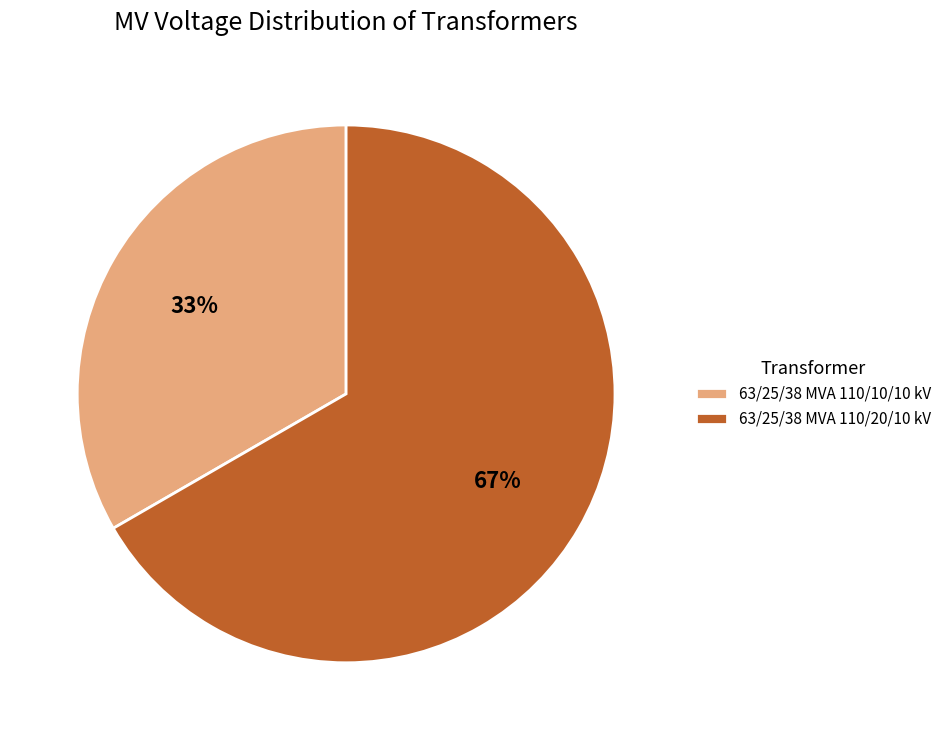

Combined, do 63/25/38 MVA 110/20/10 kV and 63/25/38 MVA 110/10/10 kV account for over 50%?

Yes